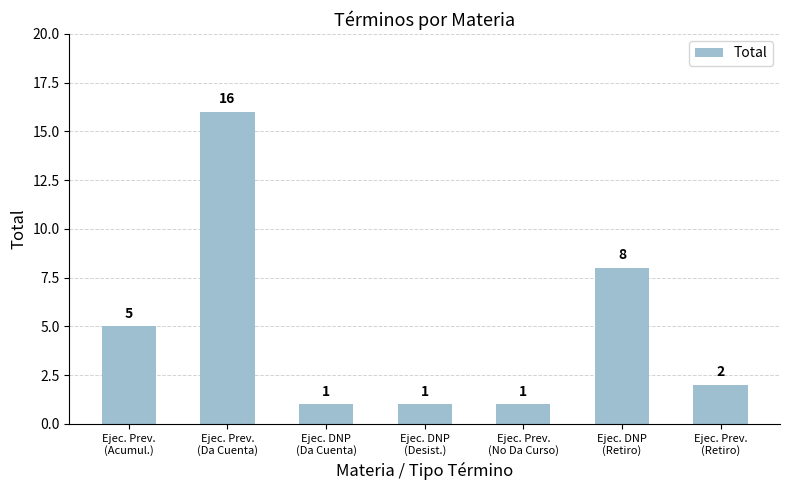

What is the value of the 3rd bar from the left?

1